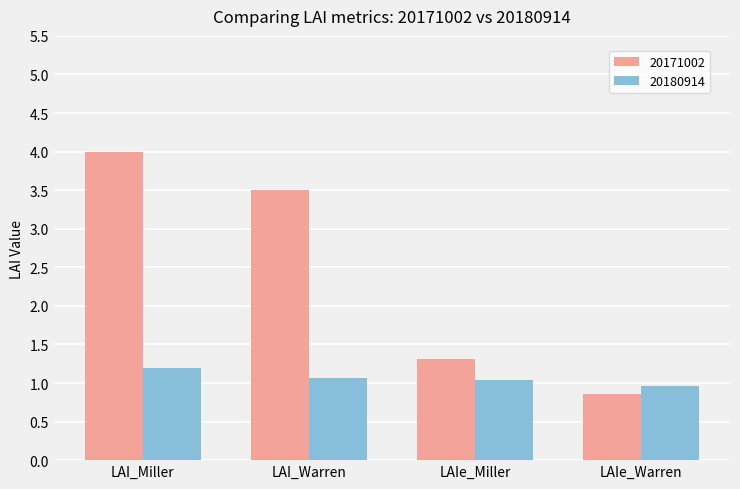

What is the difference between the second highest and minimum values in the 20171002 series?

2.6